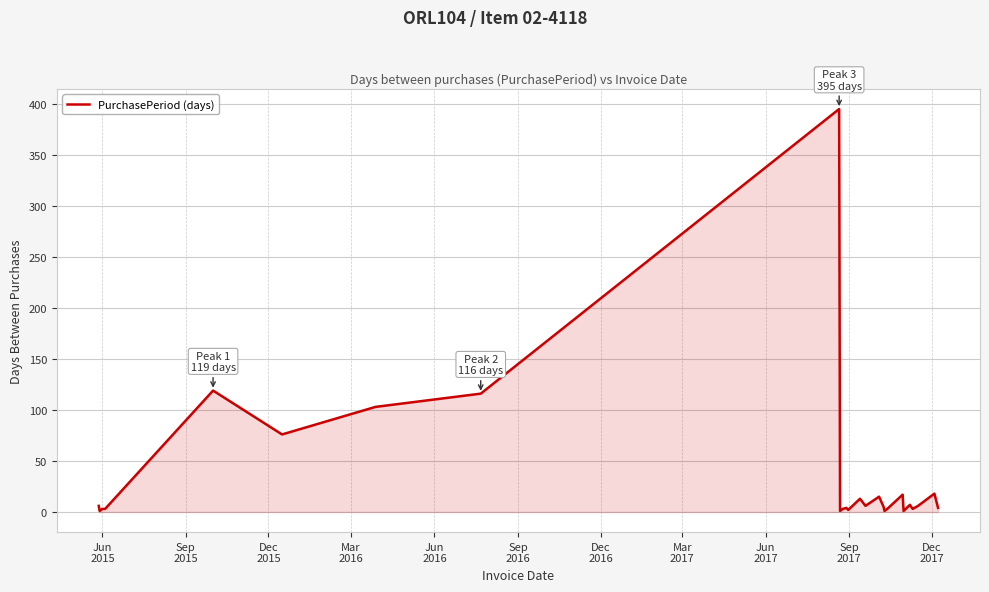

What is the difference between the maximum and minimum values?

394